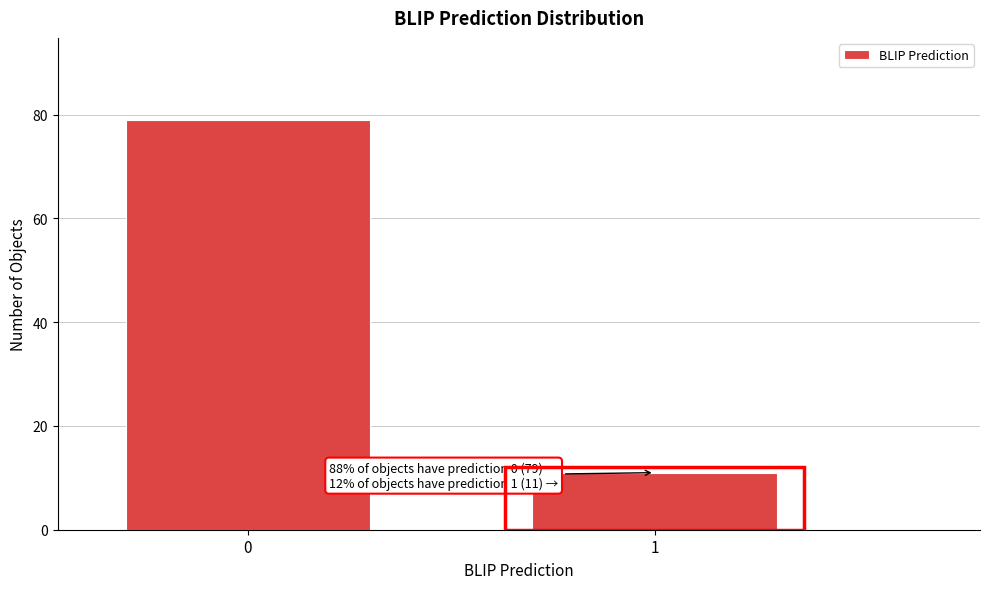

Reading left to right, transcribe all the data shown in this chart.

0=79	1=11